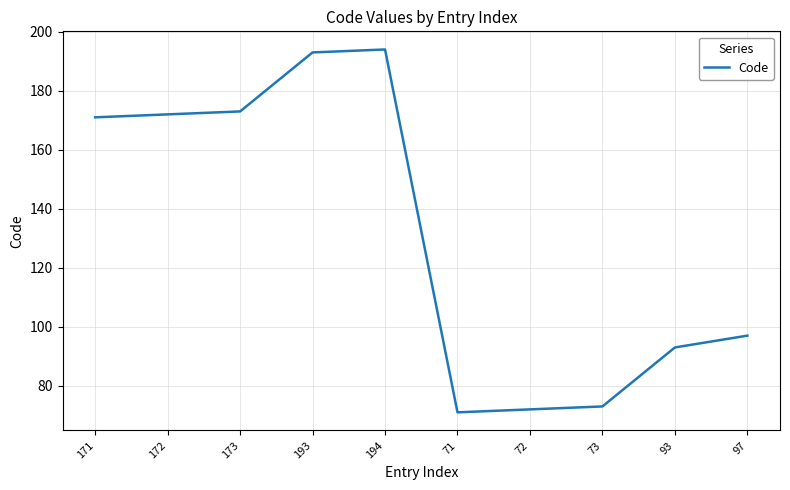

How many lines are shown in the chart?

1